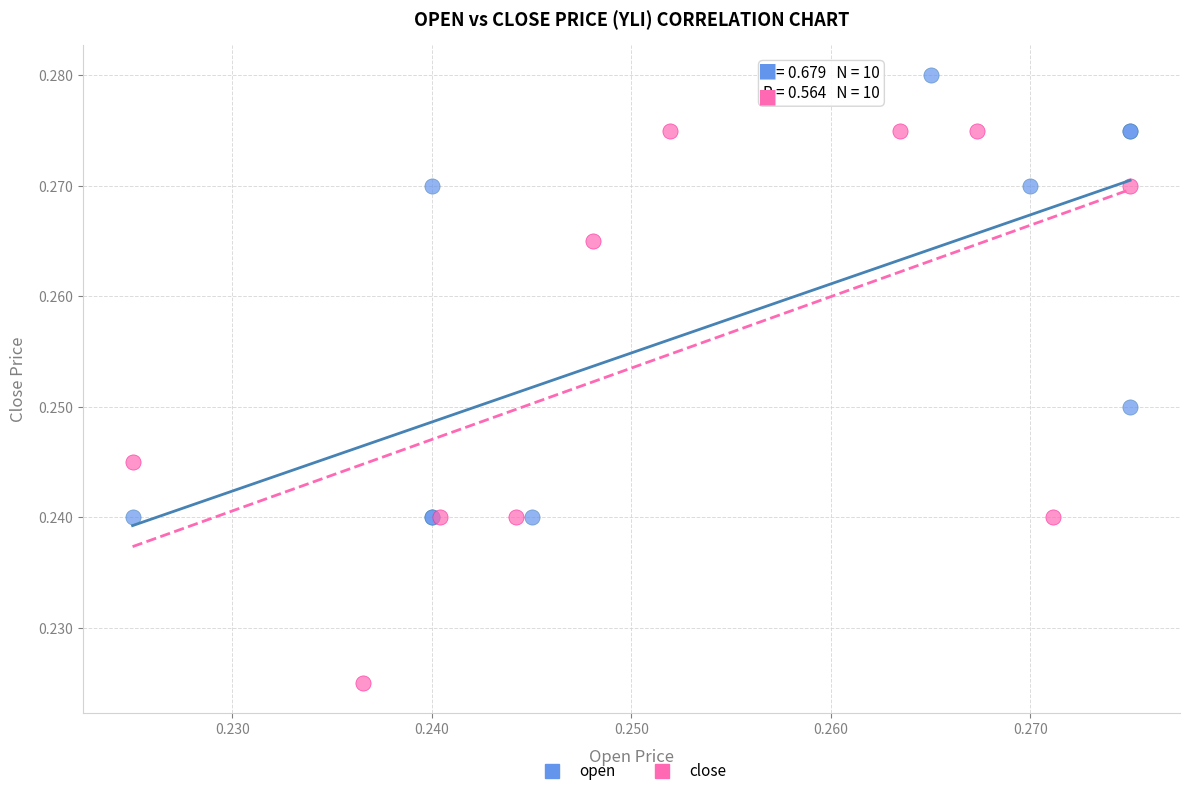

Which series contains the lowest Y value?

close